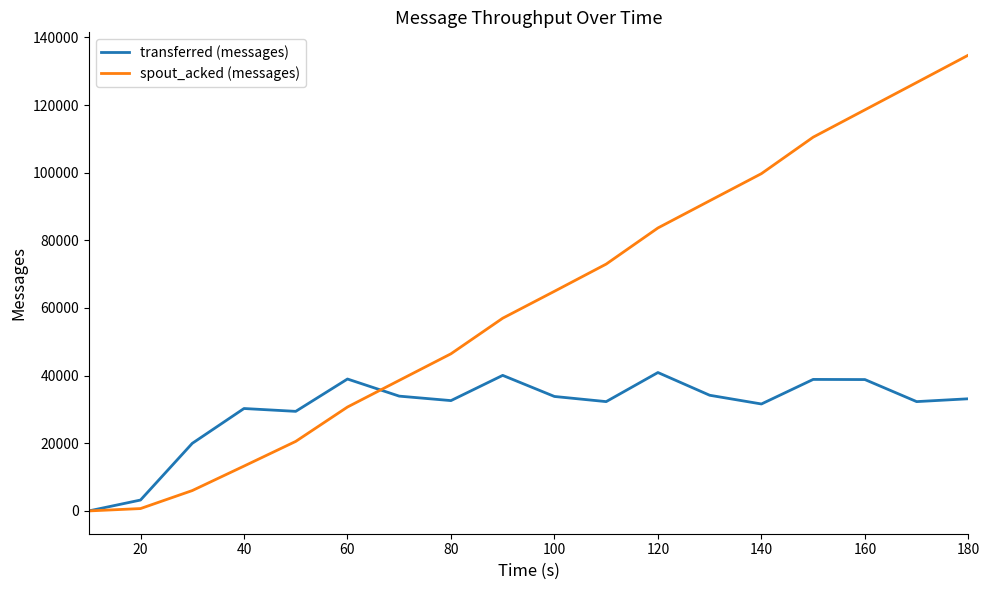

Which series has the largest total across all categories?

spout_acked (messages)